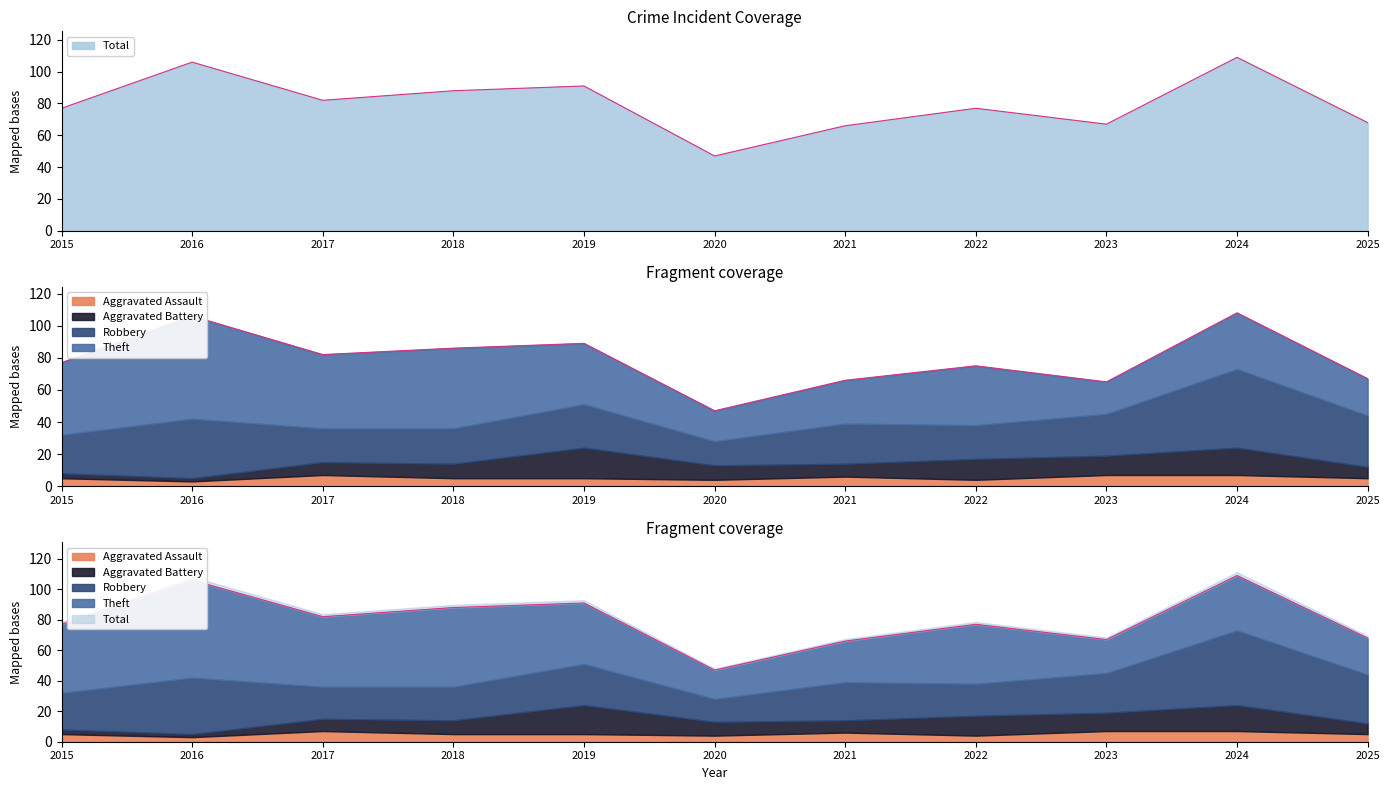

Which has a higher value, 2017 or 2015?

2017